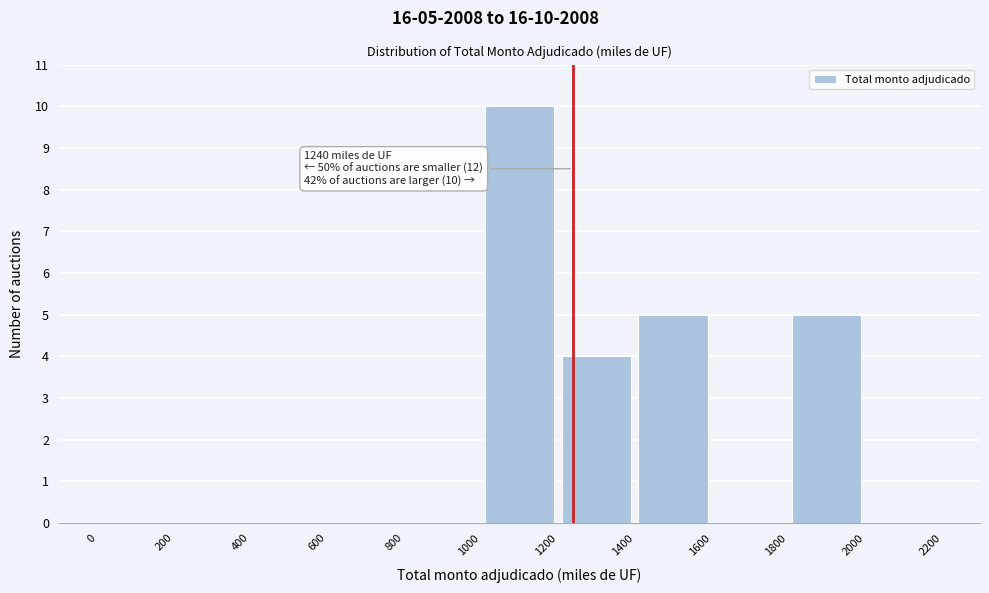

Which range on the x-axis has the tallest bar?

1000 to 1200